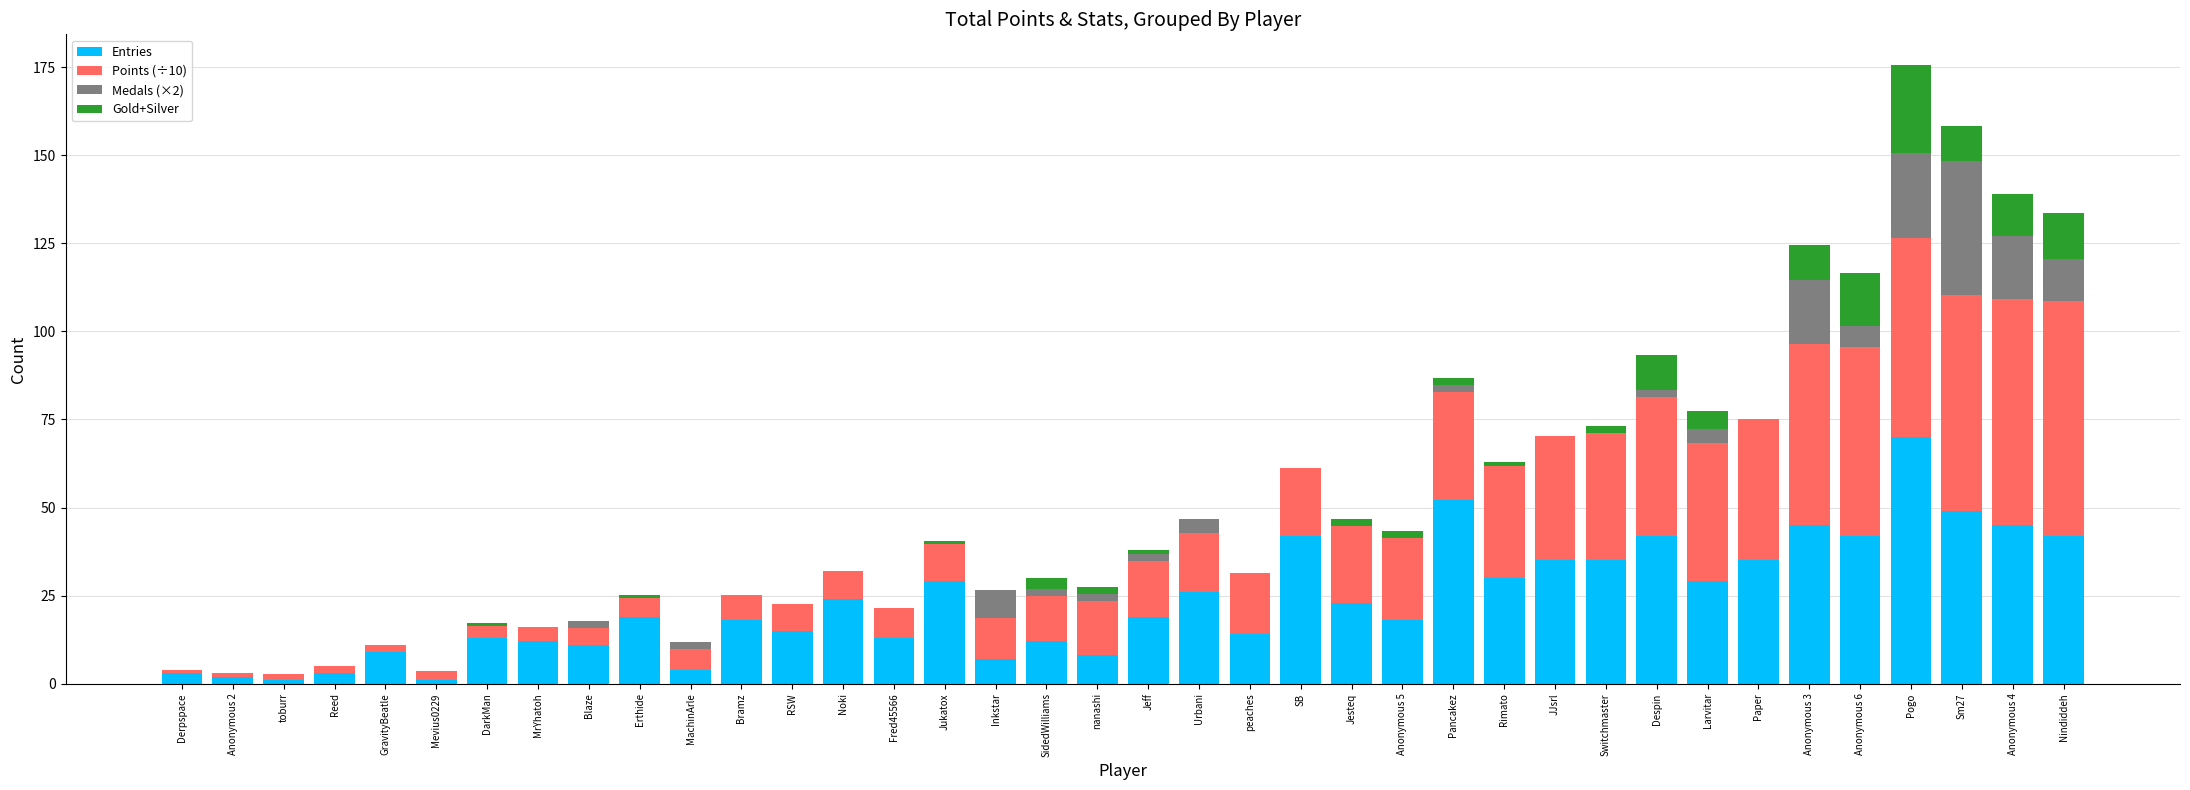

What is the sum of the Entries values at Anonymous 6 and JJsrl?

77.0